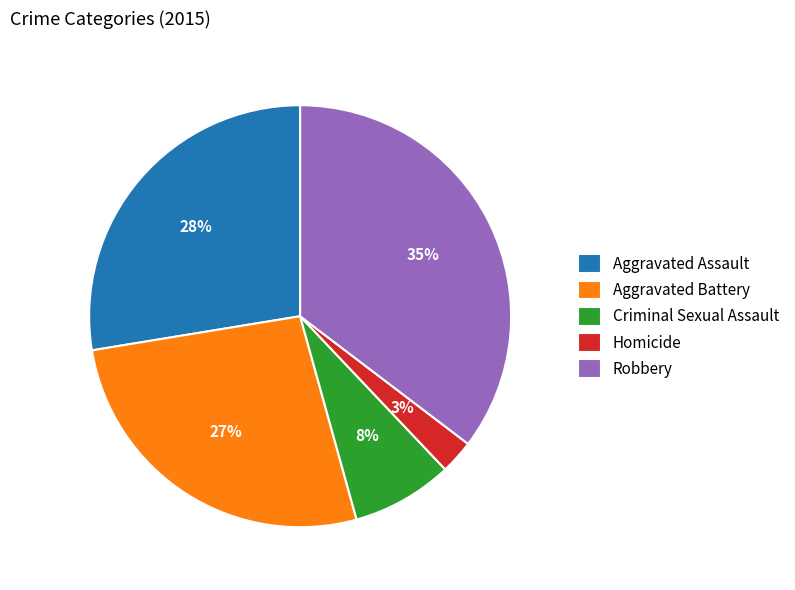

To the nearest percent, what is the average slice percentage?

20%